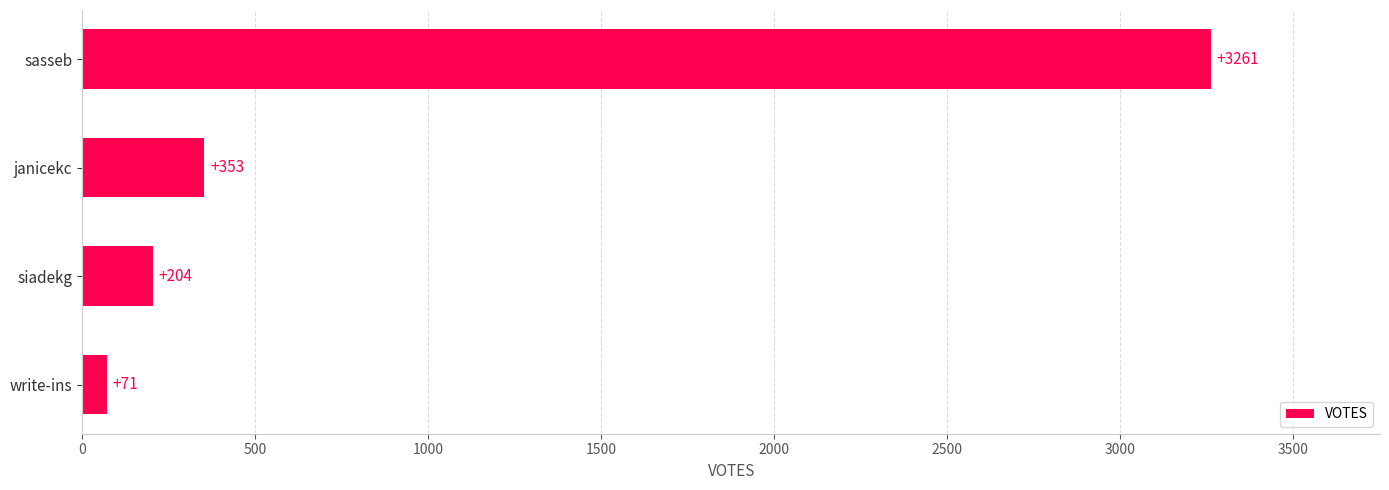

True or false: the data shows 204 at siadekg.

True